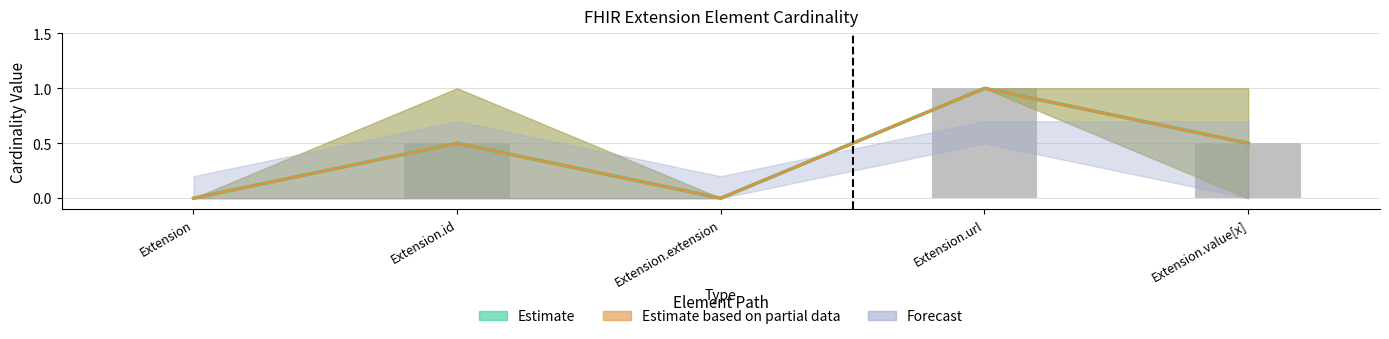

What is the total value across all series at Extension.url?

4